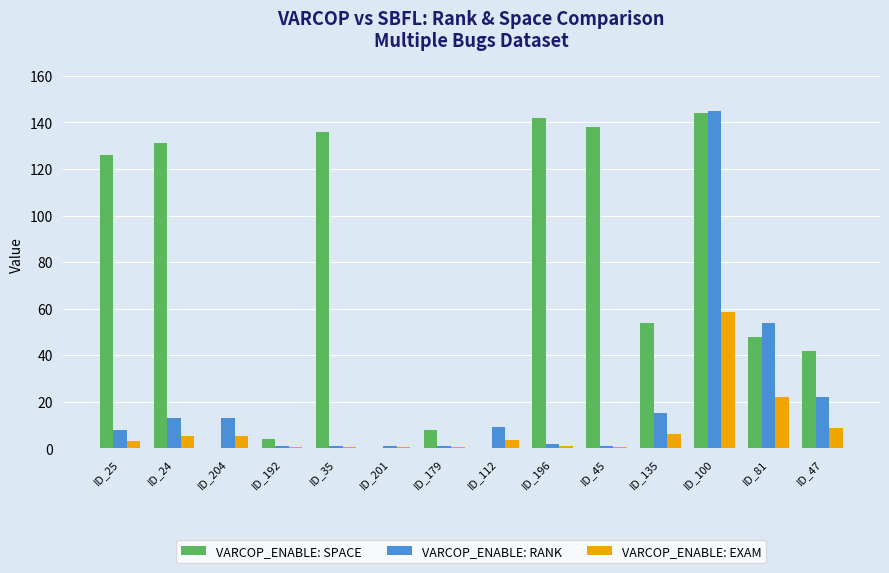

Between ID_192 and ID_179, which series saw the biggest shift?

VARCOP_ENABLE: SPACE